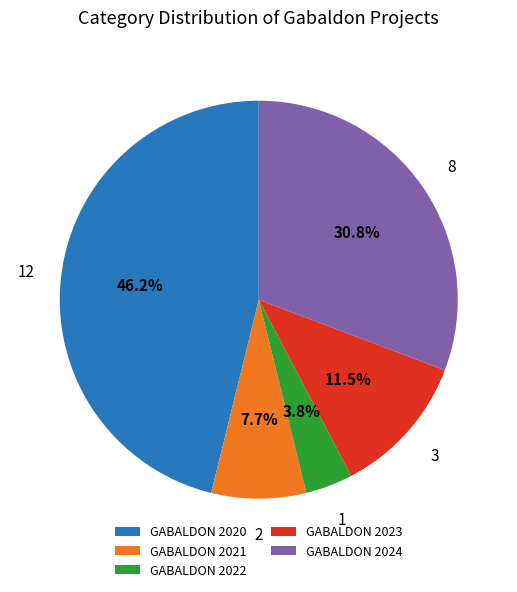

To the nearest percent, what percentage of the pie is GABALDON 2022?

4%